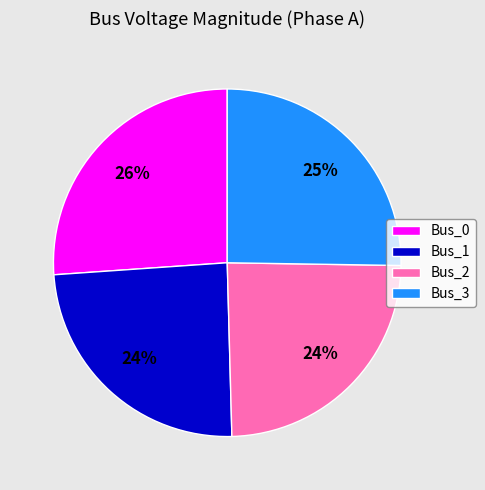

The Bus_2 slice represents 24% of the pie. True or false?

True